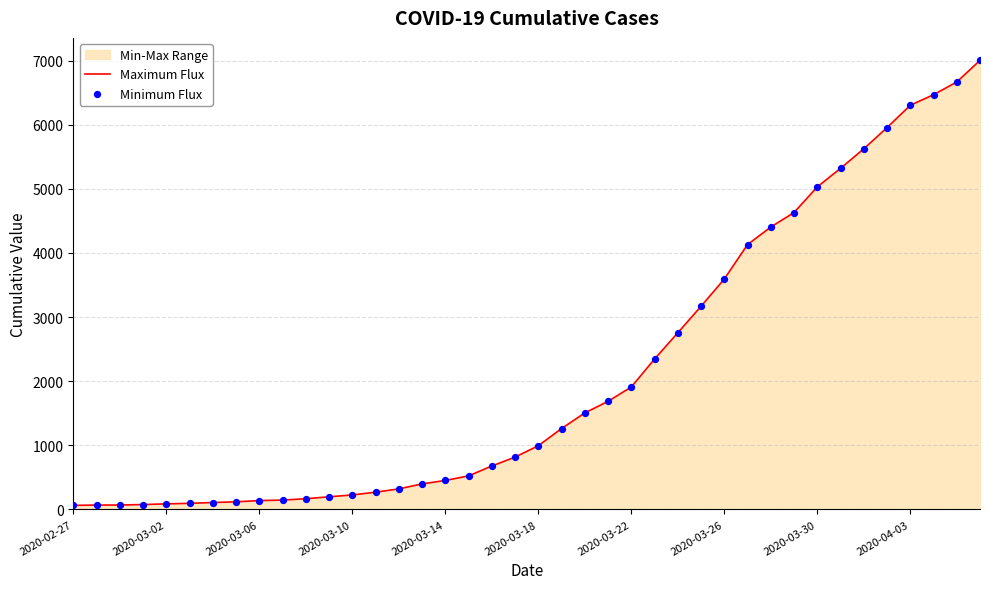

What is the maximum value shown in the chart?

7004